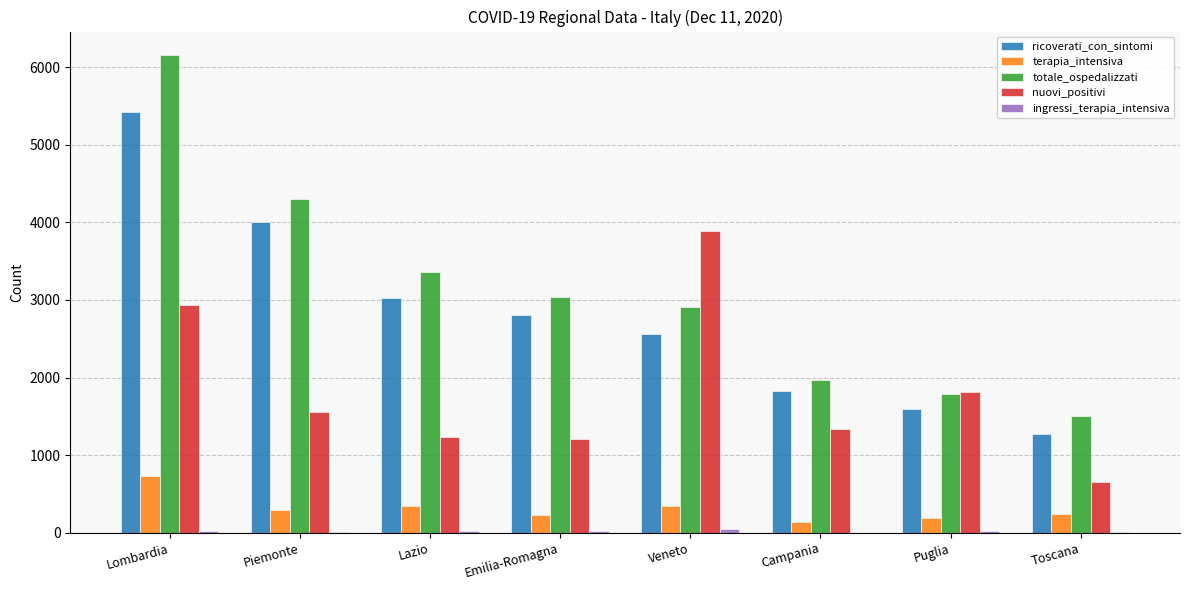

The ricoverati_con_sintomi series shows 3916 at Emilia-Romagna. True or false?

False